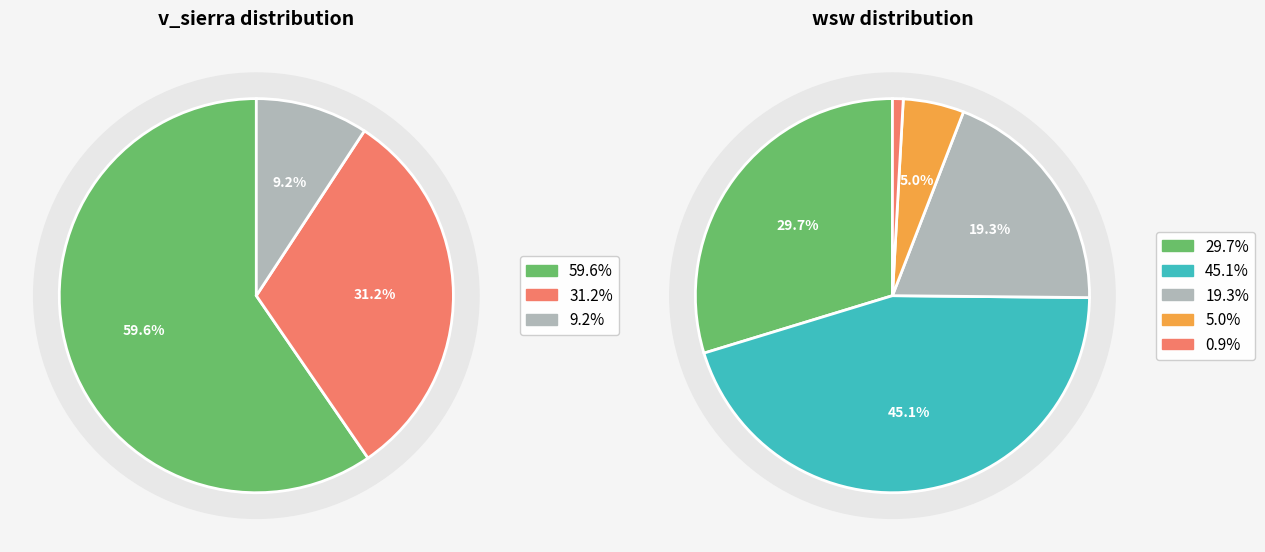

Does any single category account for the majority?

No